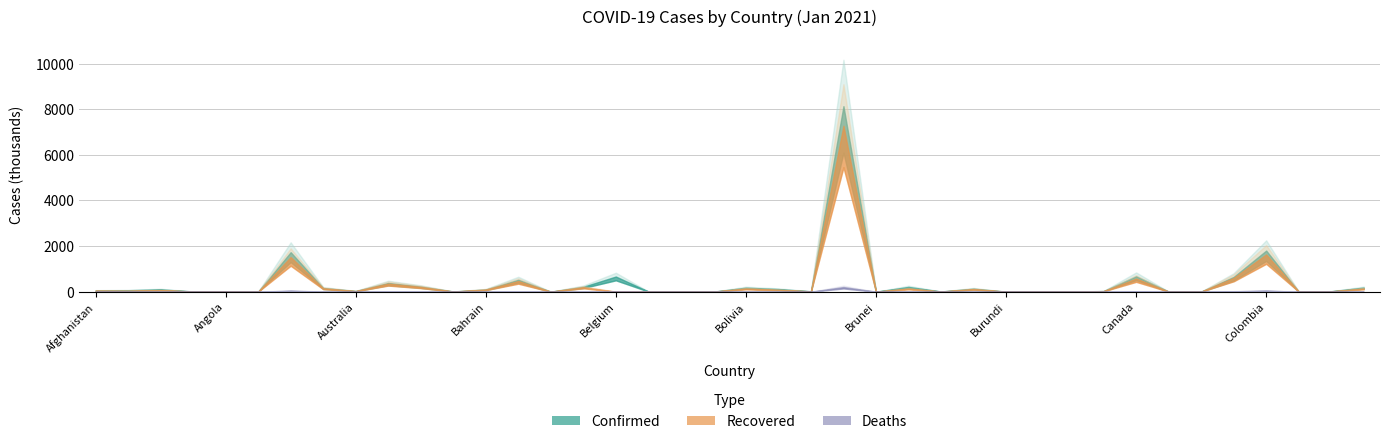

The value of Recovered at Algeria is 69403. True or false?

True